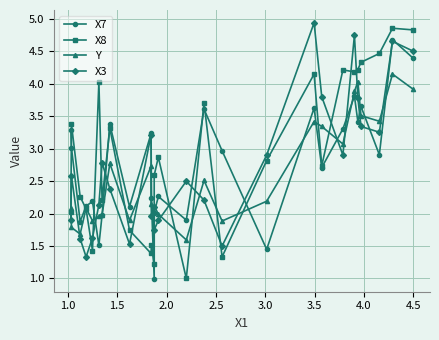

What is the sum of all X3 values?

73.9